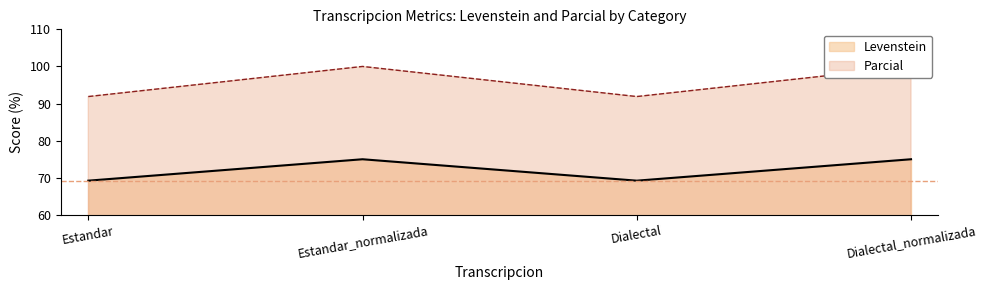

Reading left to right, extract all data points from this chart.

Levenstein: Estandar=69.2	Estandar_normalizada=75.0	Dialectal=69.2	Dialectal_normalizada=75.0
Parcial: Estandar=91.9	Estandar_normalizada=100.0	Dialectal=91.9	Dialectal_normalizada=100.0